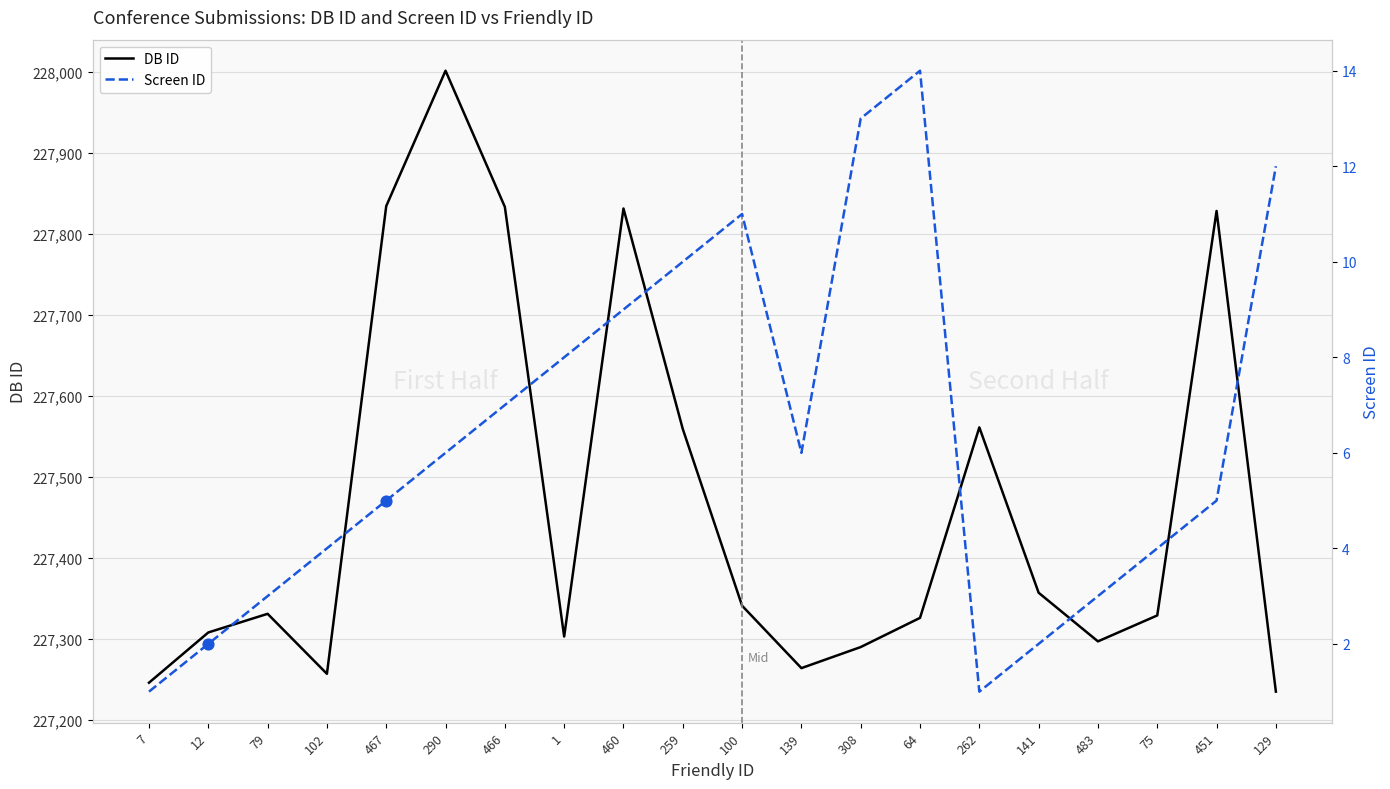

At how many categories does at least one series exceed 98826?

20